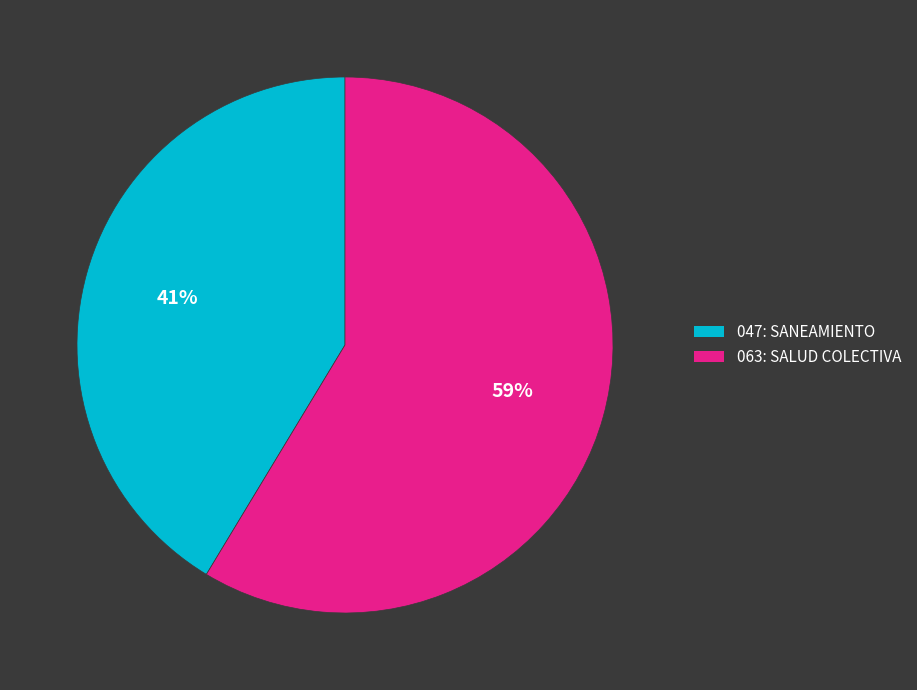

What is the smallest slice in the pie chart?

047: SANEAMIENTO